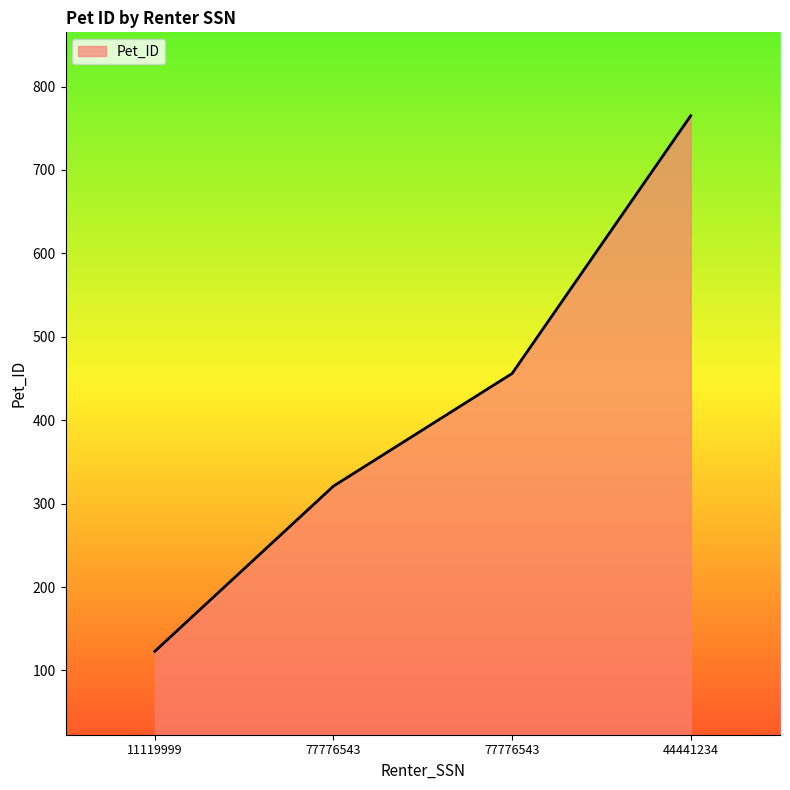

What is the label of the 1st point from the right?

44441234